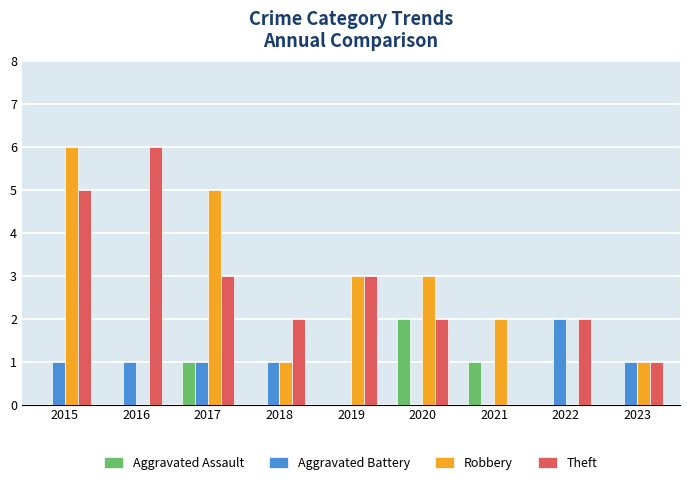

How many categories are shown in the chart?

9